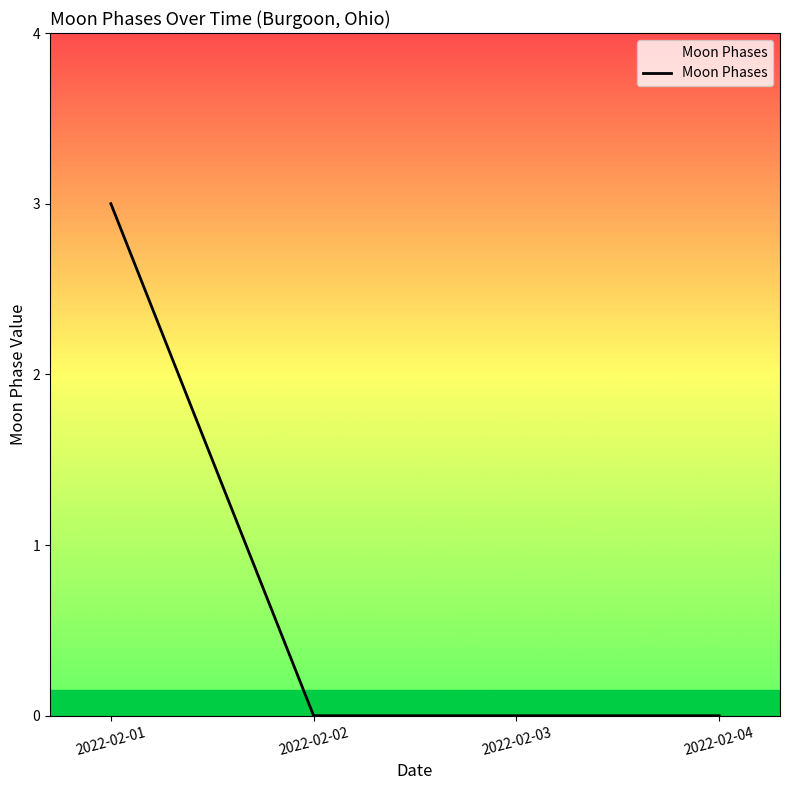

Reading left to right, list all the values displayed in this chart.

3	0	0	0